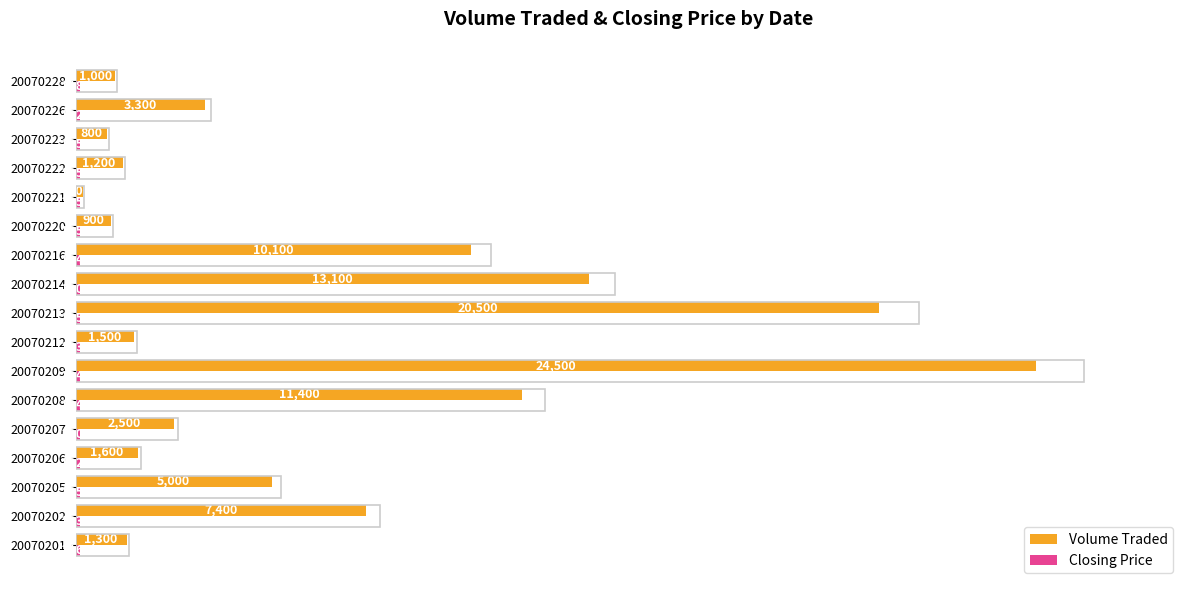

Which series has the widest spread of values?

Volume Traded